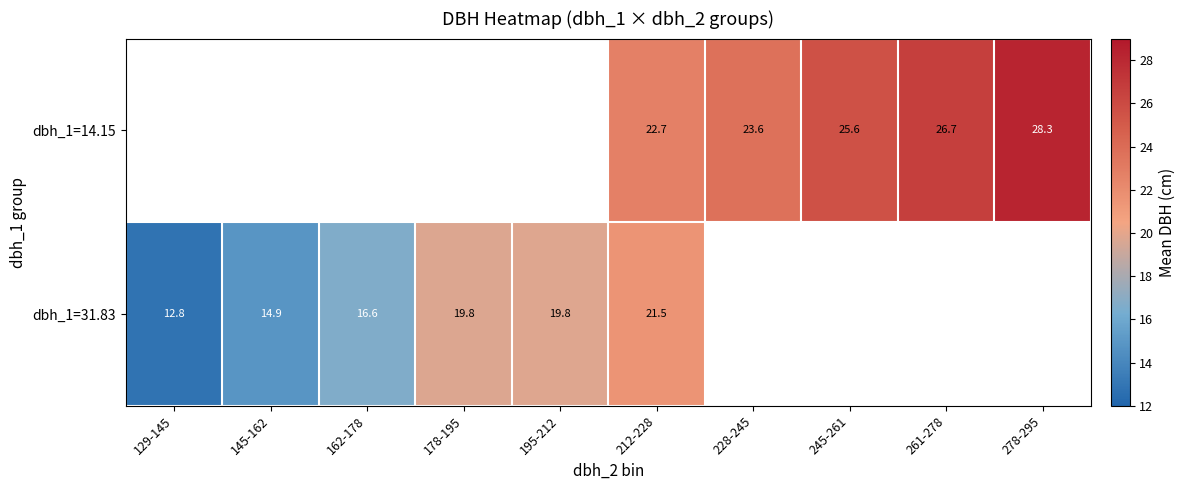

The dbh_1=14.15 series shows 23.6 at 228-245. True or false?

True